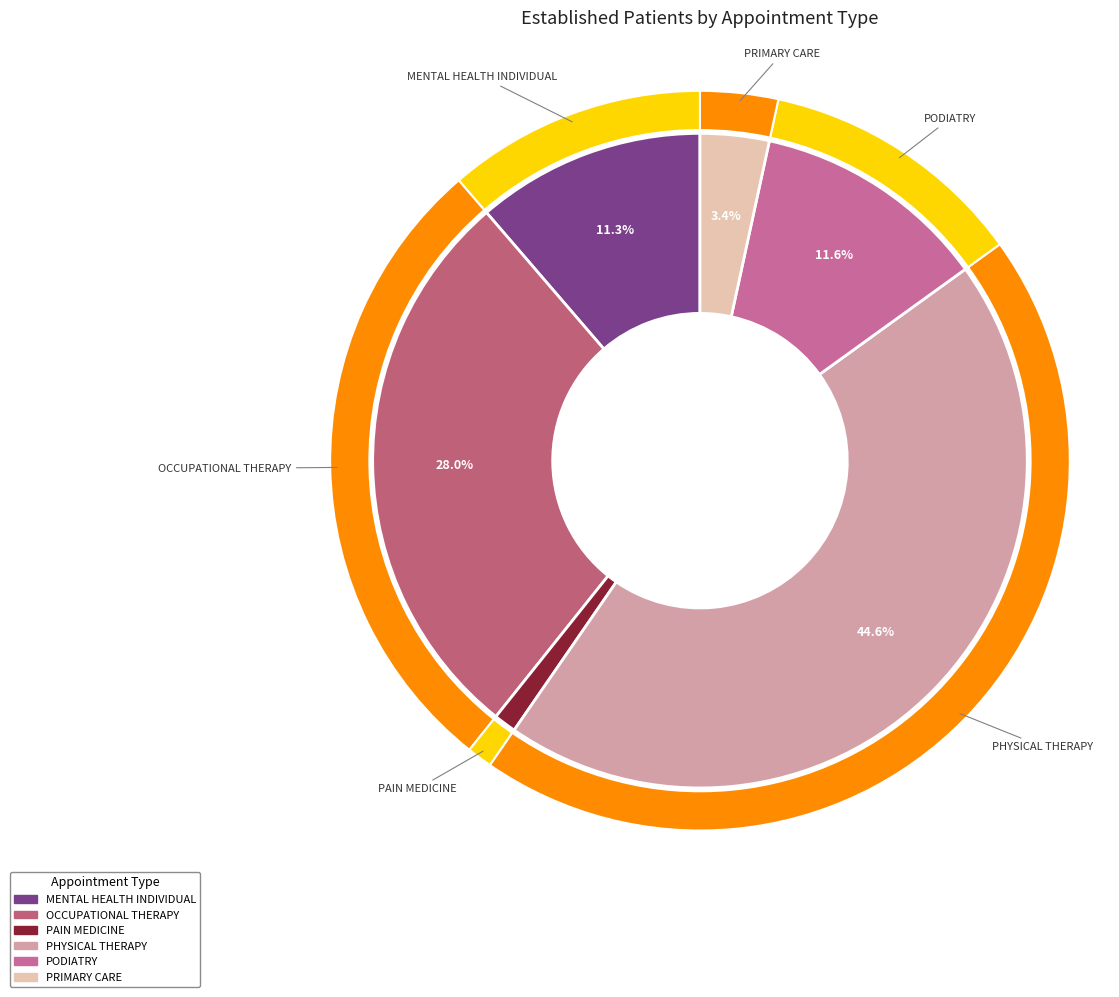

What is the total percentage of OCCUPATIONAL THERAPY and MENTAL HEALTH INDIVIDUAL?

39.3%